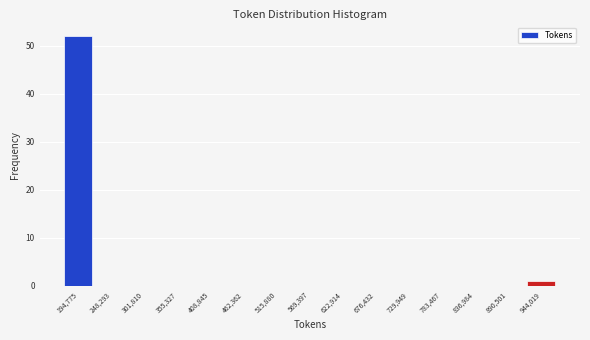

Reading left to right, list every bar in this chart as the range it spans on the x-axis followed by its height. Neither the bar edges nor the heights are printed on the chart, so give them approximately, as read against the axes.

170000 to 220000: 52
220000 to 280000: 0
280000 to 330000: 0
330000 to 380000: 0
380000 to 440000: 0
440000 to 490000: 0
490000 to 540000: 0
540000 to 600000: 0
600000 to 650000: 0
650000 to 700000: 0
700000 to 760000: 0
760000 to 810000: 0
810000 to 860000: 0
860000 to 920000: 0
920000 to 970000: 1